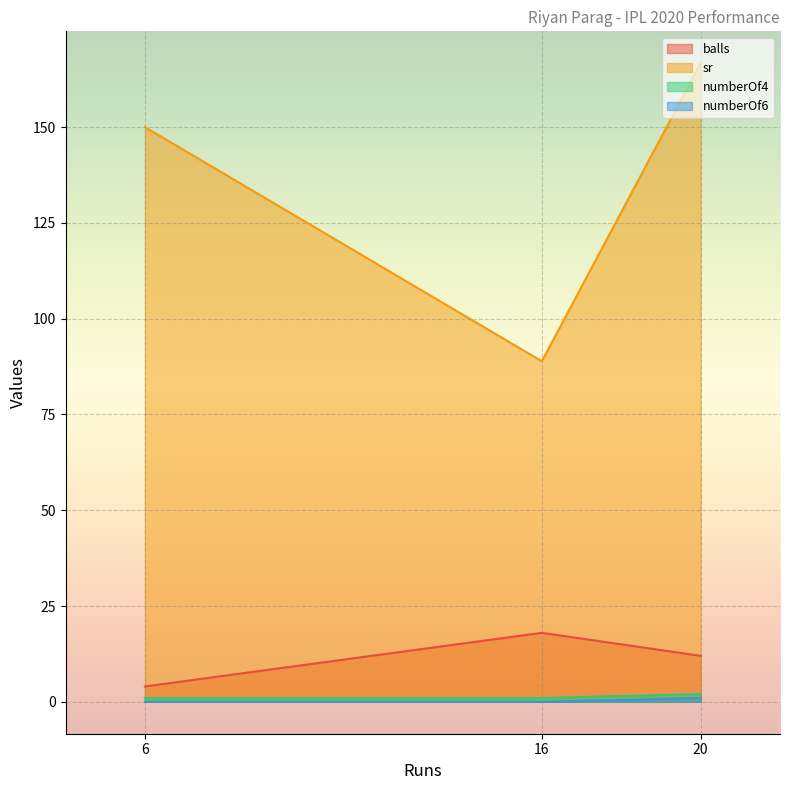

Rank the categories by numberOf6 value from lowest to highest.

16, 6, 20